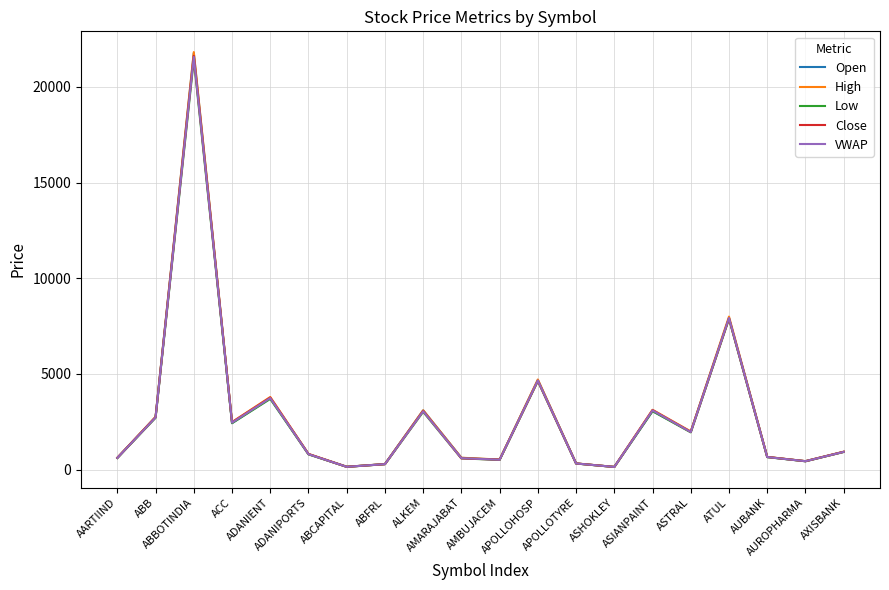

At which label does Low first exceed 922?

ABB